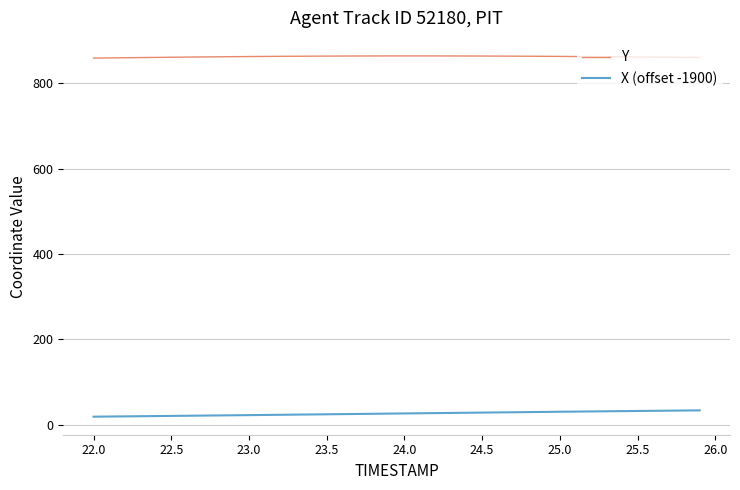

How many lines are shown in the chart?

2